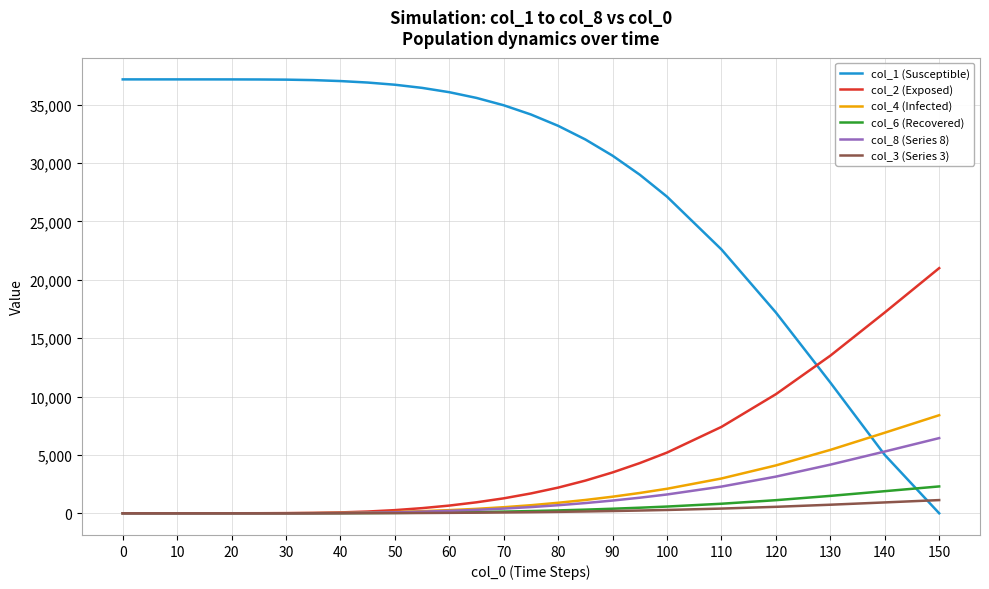

Which series ends up on top after the final intersection of col_1 (Susceptible) and col_2 (Exposed)?

col_2 (Exposed)